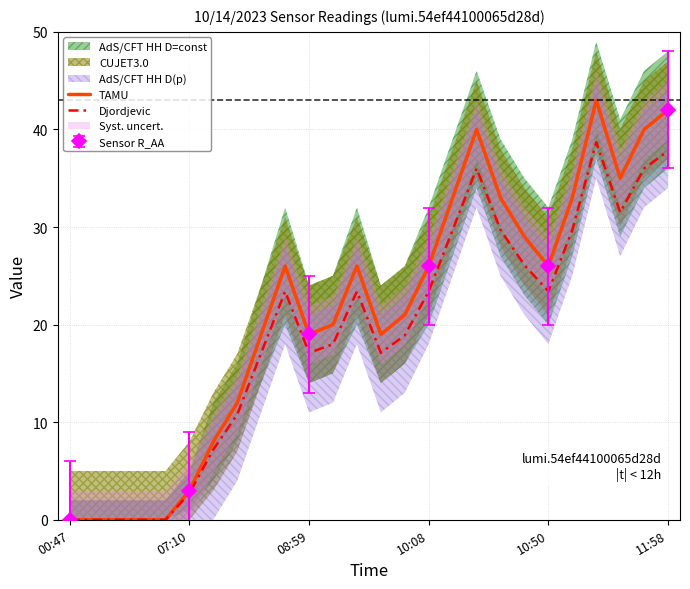

Reading right to left, transcribe all the data shown in this chart.

TAMU: 42.0	40.0	35.0	43.0	33.0	26.0	29.0	33.0	40.0	33.0	26.0	21.0	19.0	26.0	20.0	19.0	26.0	19.0	12.0	8.0	3.0	0.0	0.0	0.0	0.0	0.0
Djordjevic: 37.8	36.0	31.5	38.7	29.7	23.4	26.1	29.7	36.0	29.7	23.4	18.9	17.1	23.4	18.0	17.1	23.4	17.1	10.8	7.2	2.7	0.0	0.0	0.0	0.0	0.0